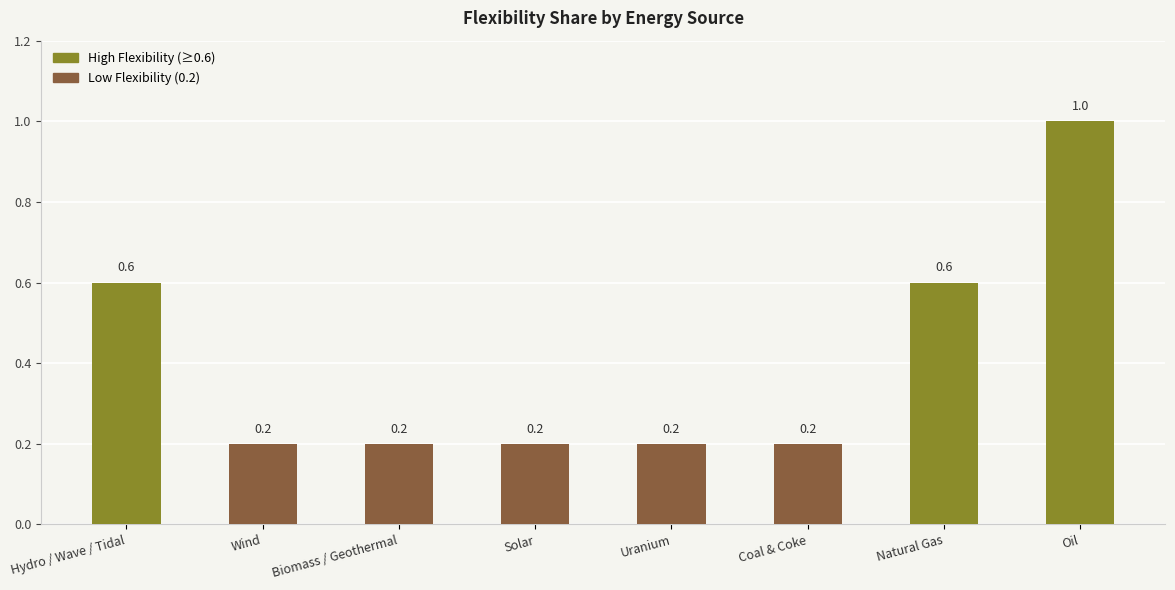

Does the chart contain stacked bars?

No